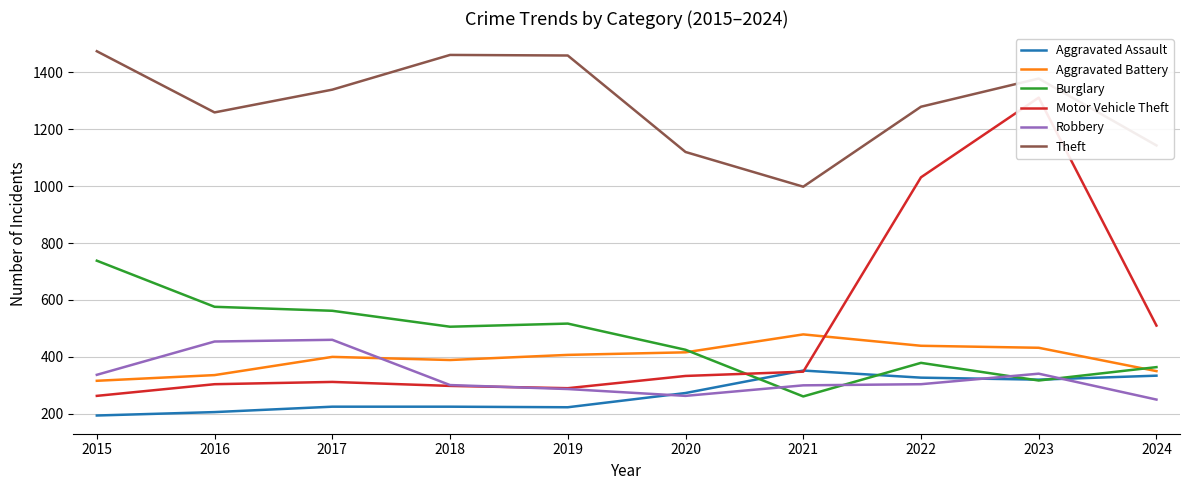

How many values in the Burglary series are below 506?

5